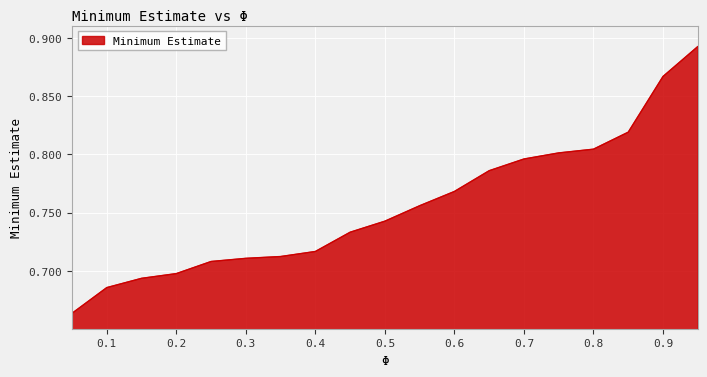

List the labels in order of value, largest first.

0.95, 0.9, 0.85, 0.8, 0.75, 0.7, 0.65, 0.6, 0.55, 0.5, 0.45, 0.4, 0.35, 0.3, 0.25, 0.2, 0.15, 0.1, 0.05